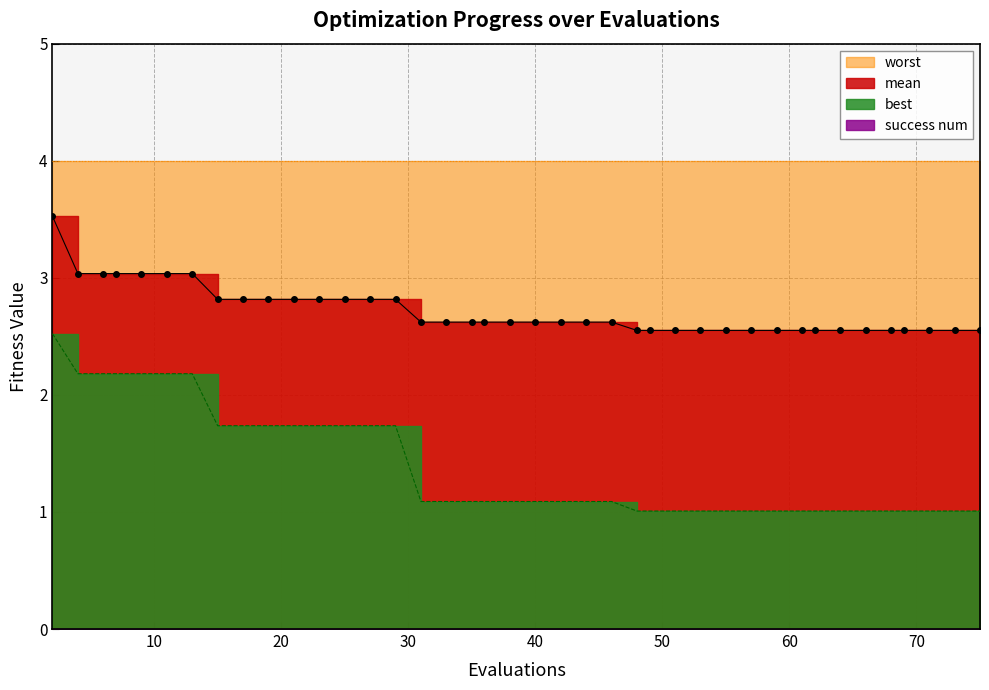

Reading right to left, extract all data points from this chart.

mean: 75=2.6	73=2.6	71=2.6	69=2.6	68=2.6	66=2.6	64=2.6	62=2.6	61=2.6	59=2.6	57=2.6	55=2.6	53=2.6	51=2.6	49=2.6	48=2.6	46=2.6	44=2.6	42=2.6	40=2.6	38=2.6	36=2.6	35=2.6	33=2.6	31=2.6	29=2.8	27=2.8	25=2.8	23=2.8	21=2.8	19=2.8	17=2.8	15=2.8	13=3.0	11=3.0	9=3.0	7=3.0	6=3.0	4=3.0	2=3.5
best: 75=1.0	73=1.0	71=1.0	69=1.0	68=1.0	66=1.0	64=1.0	62=1.0	61=1.0	59=1.0	57=1.0	55=1.0	53=1.0	51=1.0	49=1.0	48=1.0	46=1.1	44=1.1	42=1.1	40=1.1	38=1.1	36=1.1	35=1.1	33=1.1	31=1.1	29=1.7	27=1.7	25=1.7	23=1.7	21=1.7	19=1.7	17=1.7	15=1.7	13=2.2	11=2.2	9=2.2	7=2.2	6=2.2	4=2.2	2=2.5